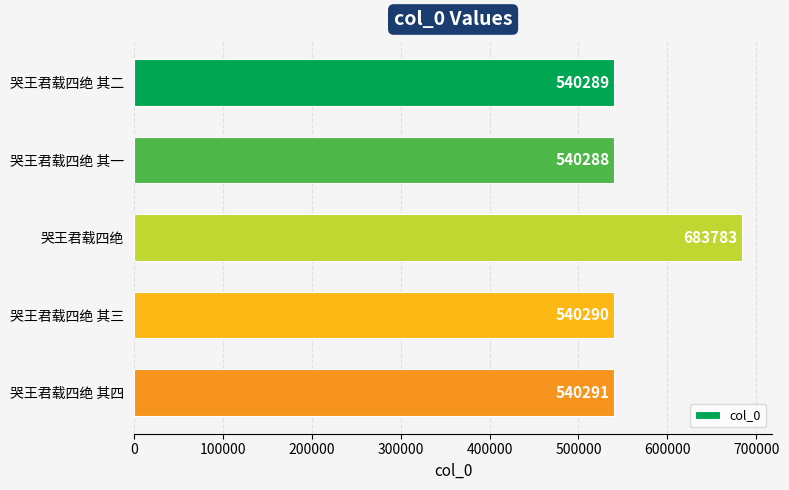

Does the chart contain stacked bars?

No